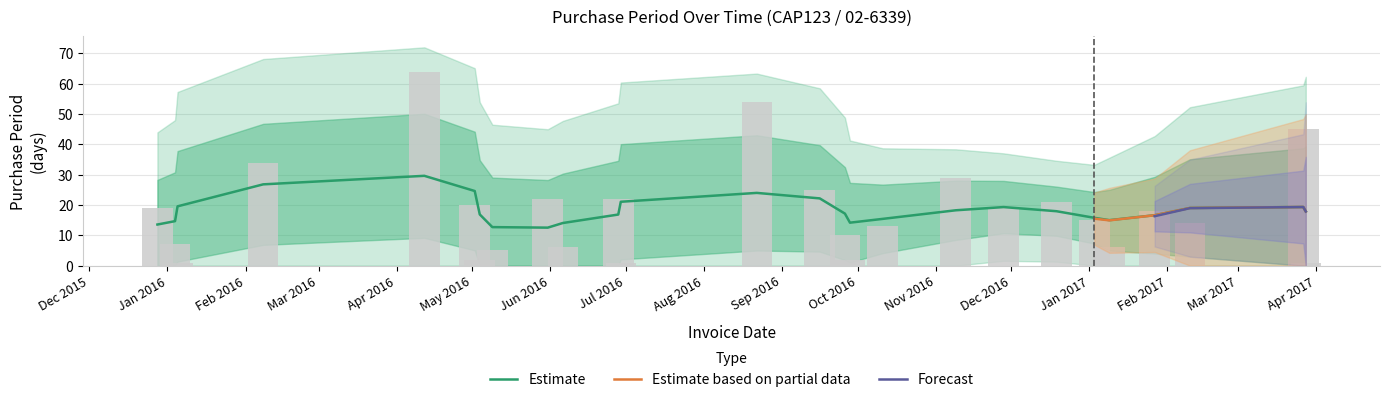

What is the label of the 14th bar from the left?

2016-09-16